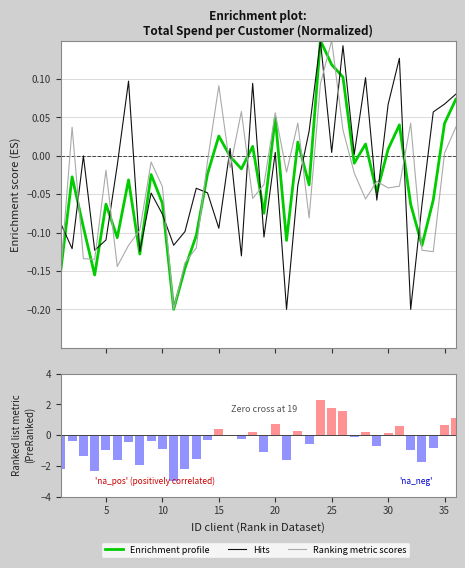

How many values in Enrichment profile are above zero?

12